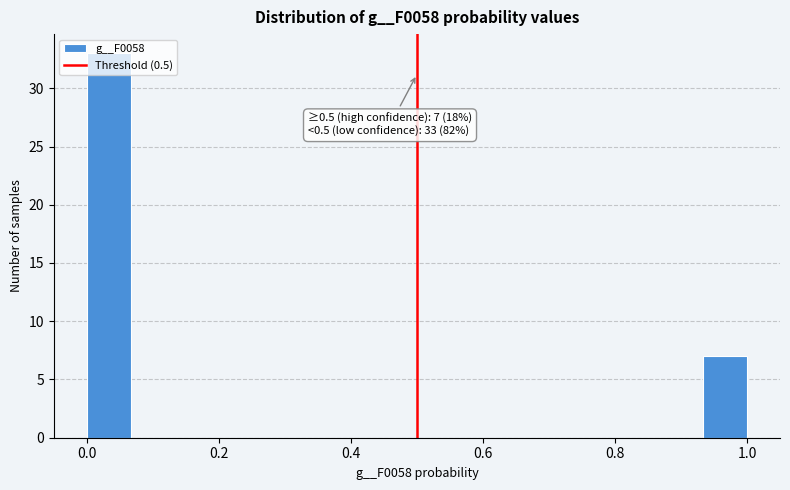

Read against the x-axis, roughly where is the centre of the tallest bar?

0.04